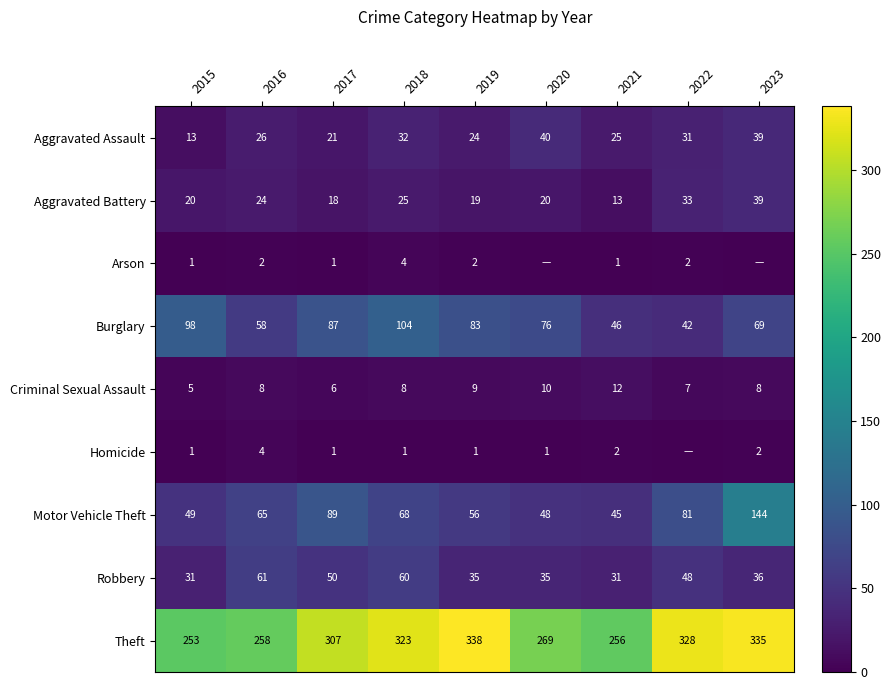

Which series has the widest spread of values?

Motor Vehicle Theft